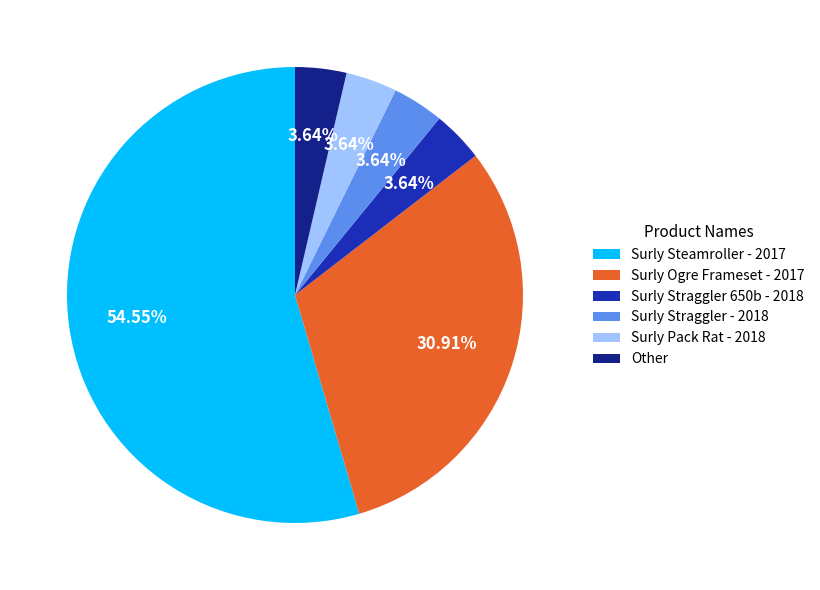

Count the number of slices in the pie.

6